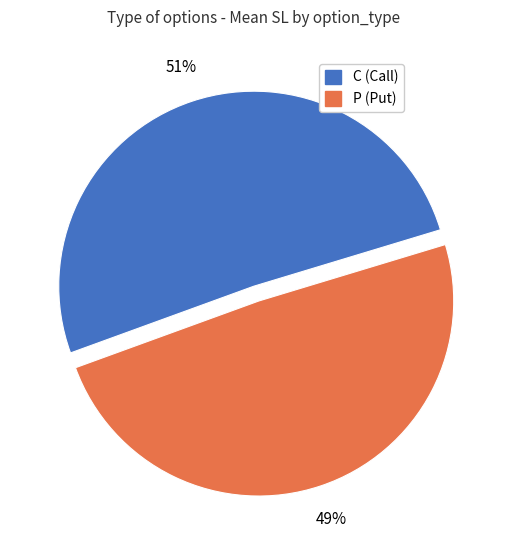

What is the majority slice?

C